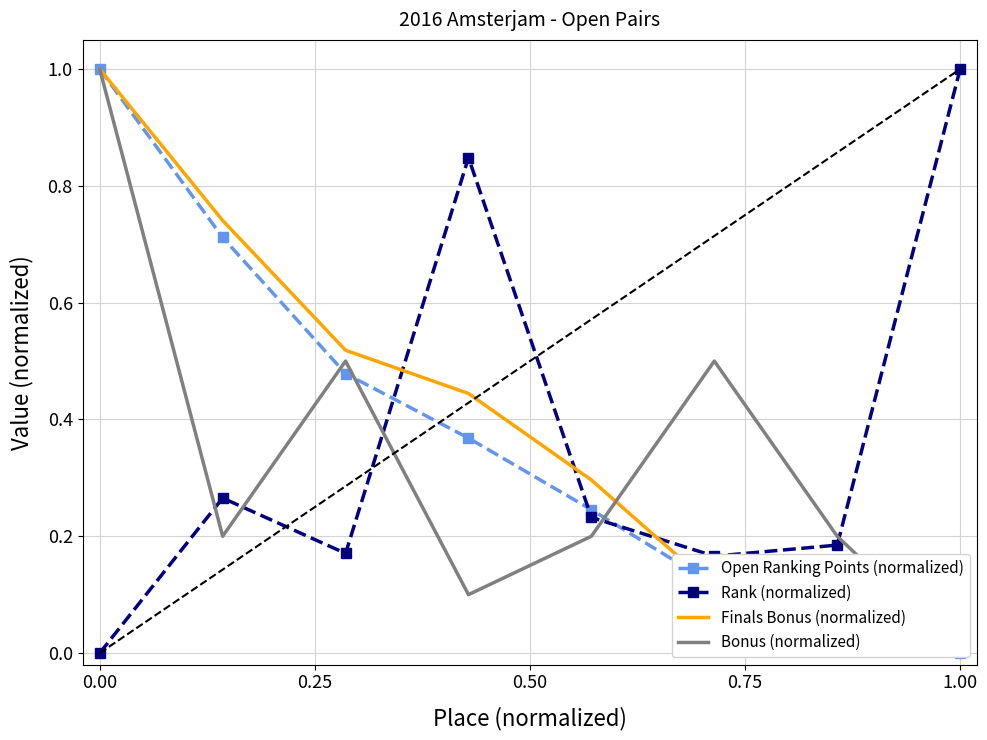

What is the difference between the second highest and second lowest values in the Open Ranking Points (normalized) series?

0.7